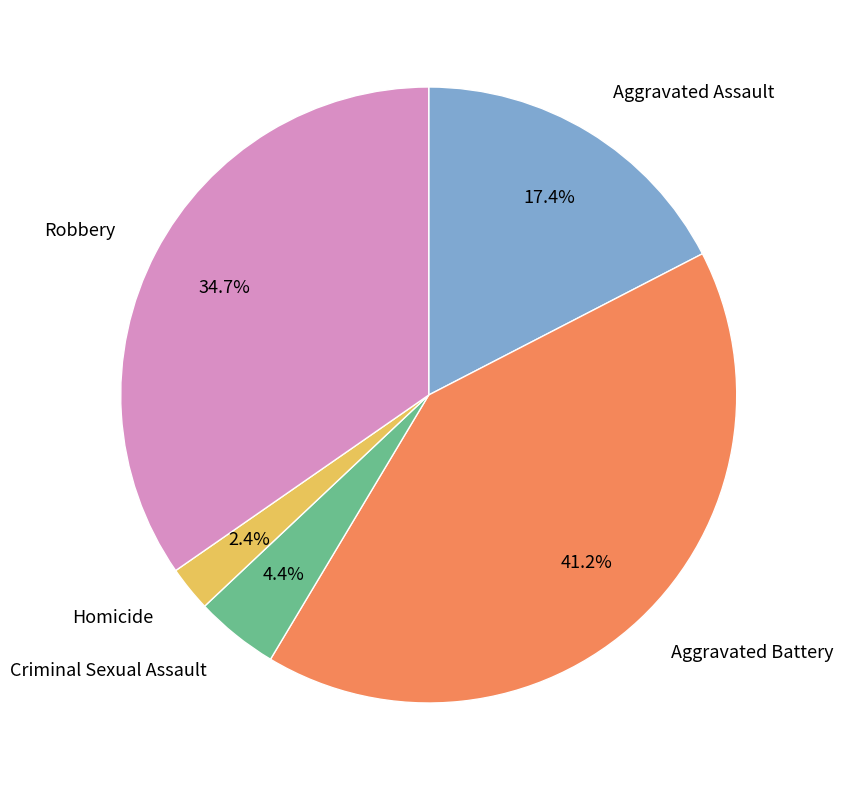

How many slices are in this pie chart?

5